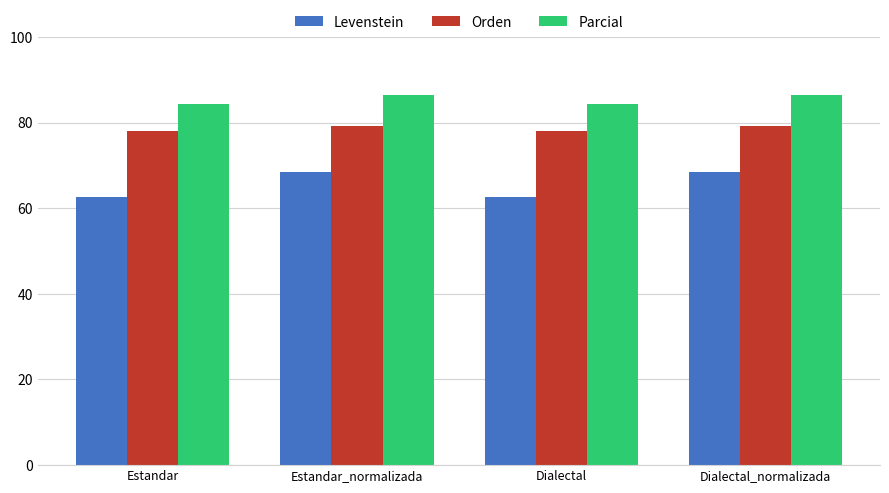

Rank the series by their maximum value, from highest to lowest.

Parcial, Orden, Levenstein